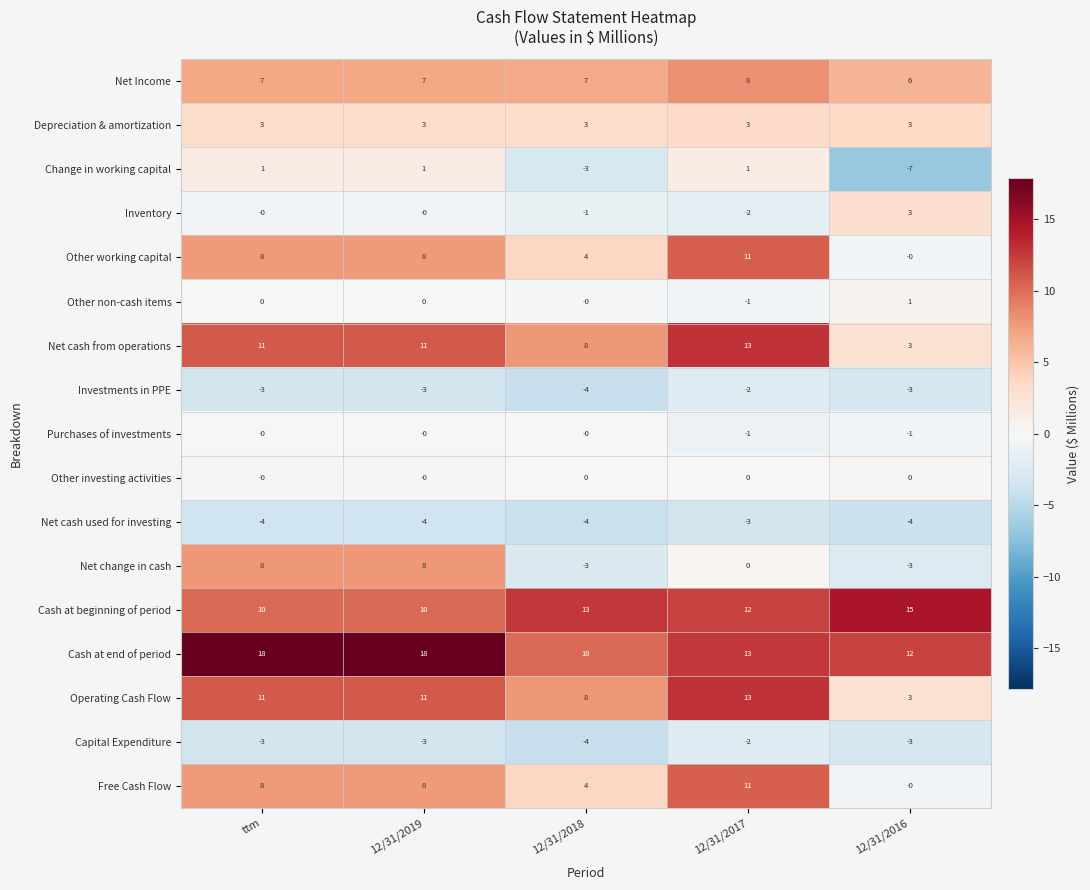

At which label does Net Income reach its peak?

12/31/2017